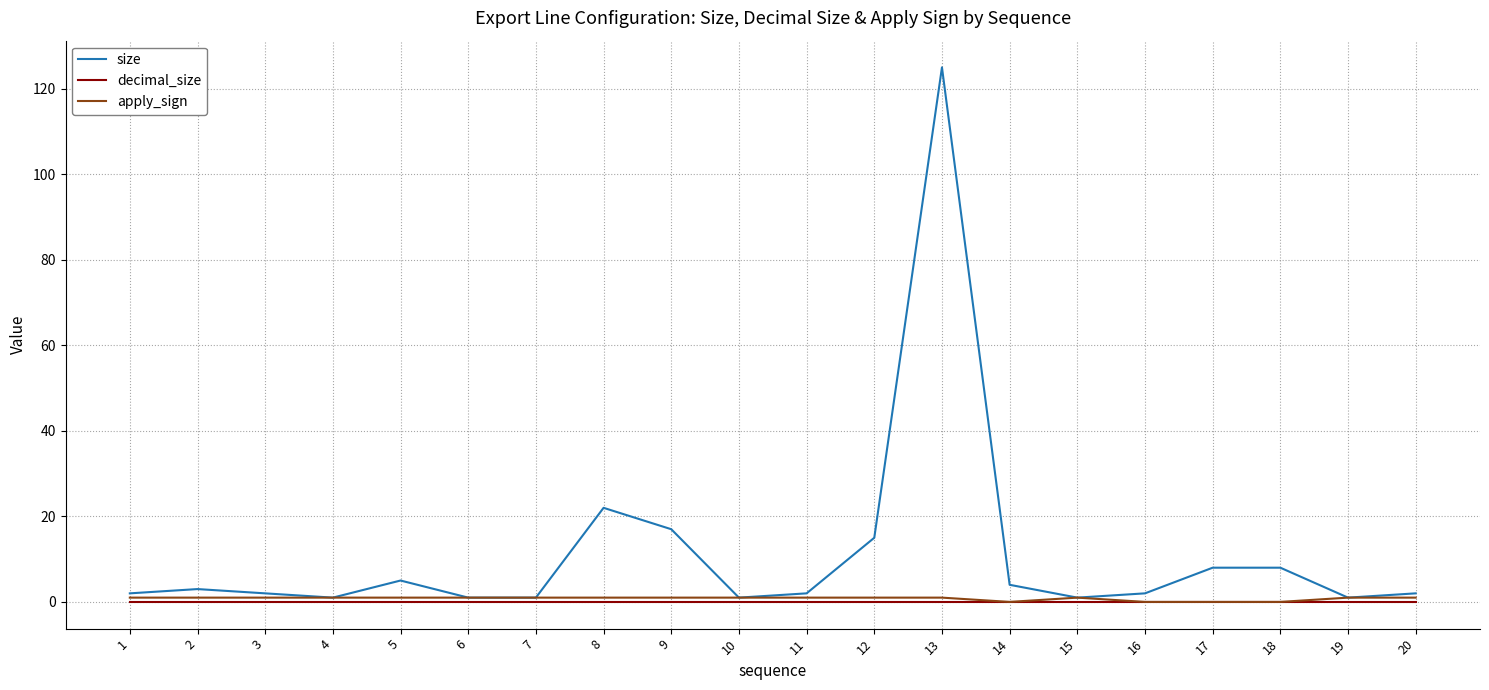

Which series changed the most between 6 and 13?

size